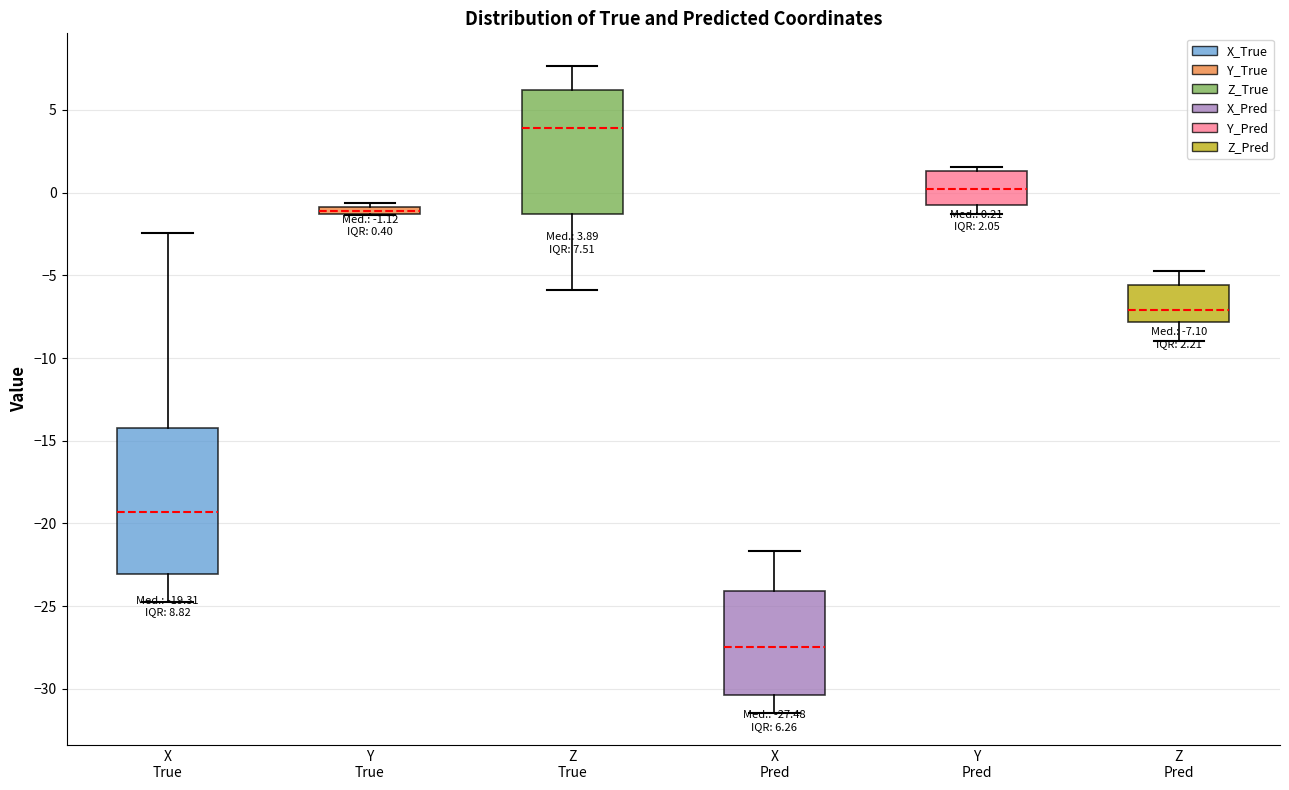

Comparing the boxes themselves (not the whiskers), which one is the tallest?

X True